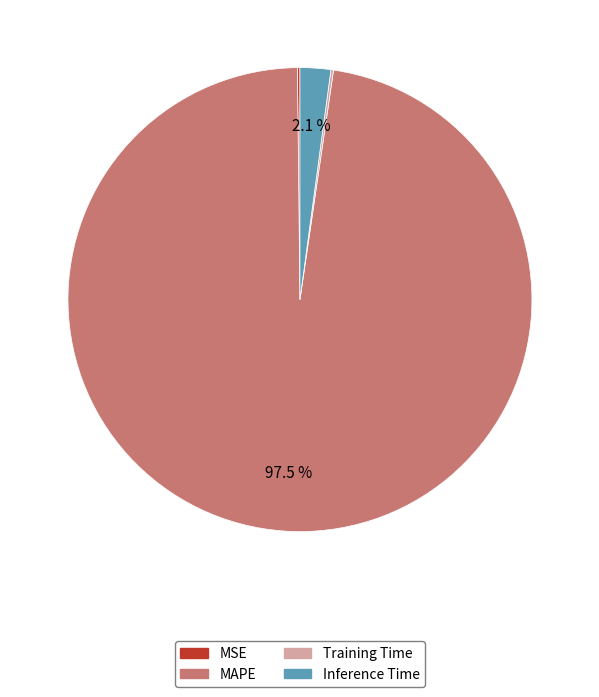

What portion of the pie excludes MAPE?

2.5%